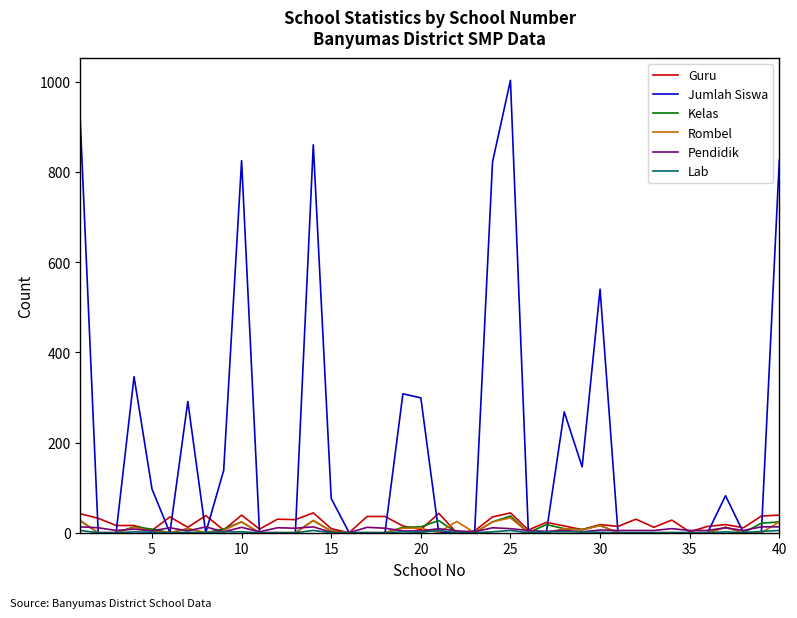

Which series has the largest range (max minus min)?

Jumlah Siswa